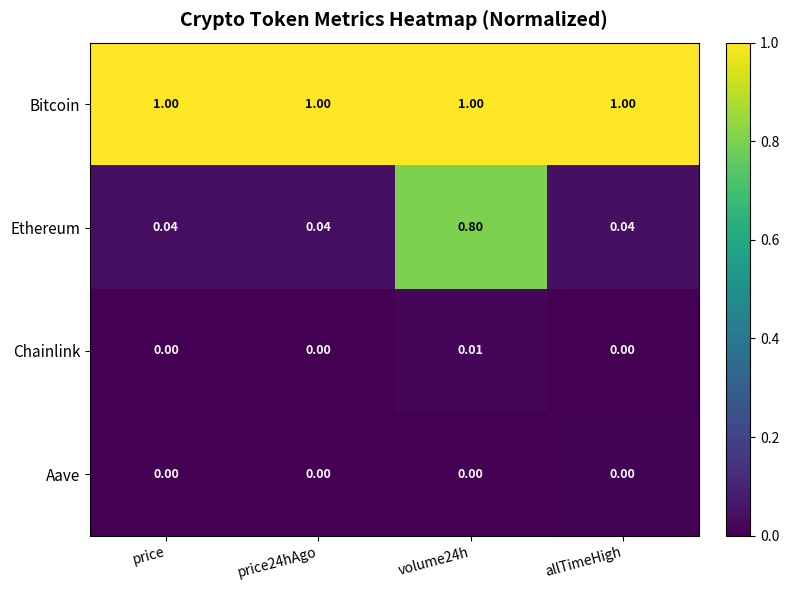

Rank the series by their maximum value, from lowest to highest.

Aave, Chainlink, Ethereum, Bitcoin